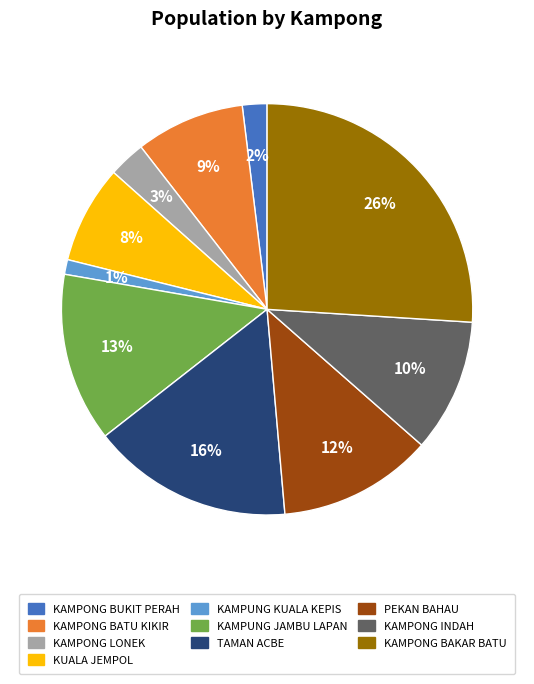

Count the number of slices in the pie.

10